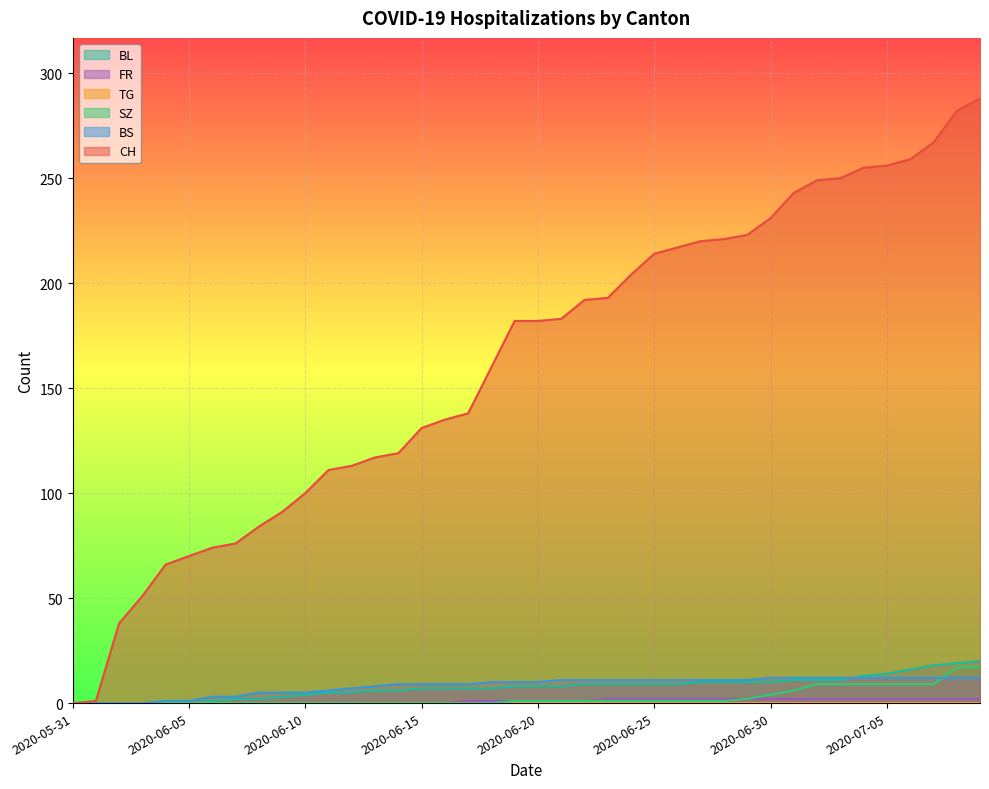

What is the difference between the maximum and minimum values in the BL series?

20